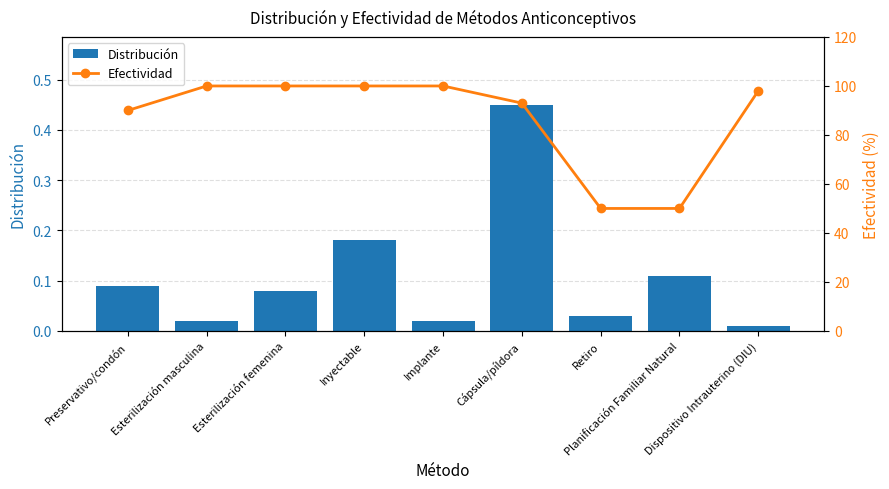

What are all the series names shown in the legend?

Distribución, Efectividad